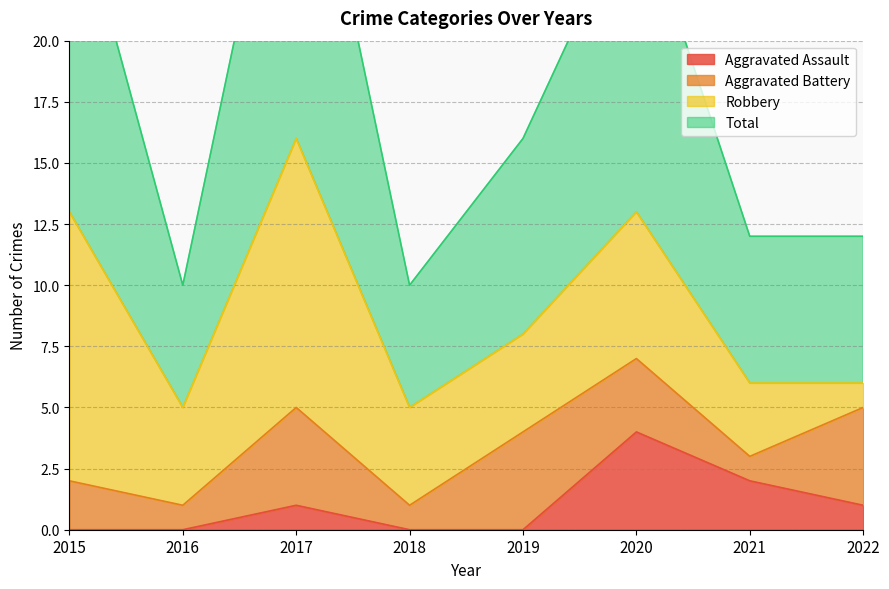

Does the chart display data point markers on the line(s)?

No